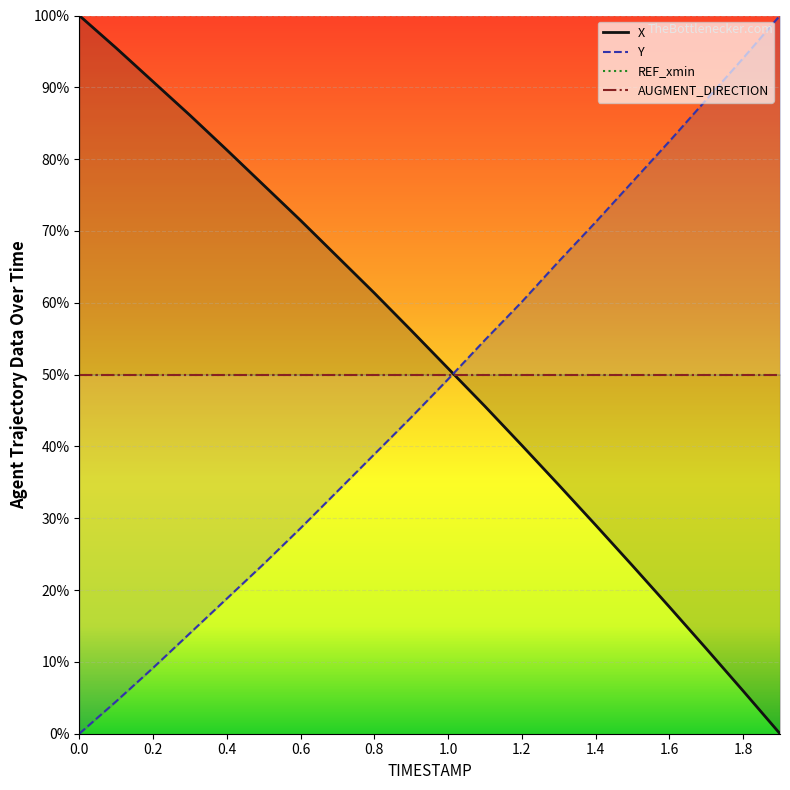

List the series in order of their peak value, lowest first.

X, Y